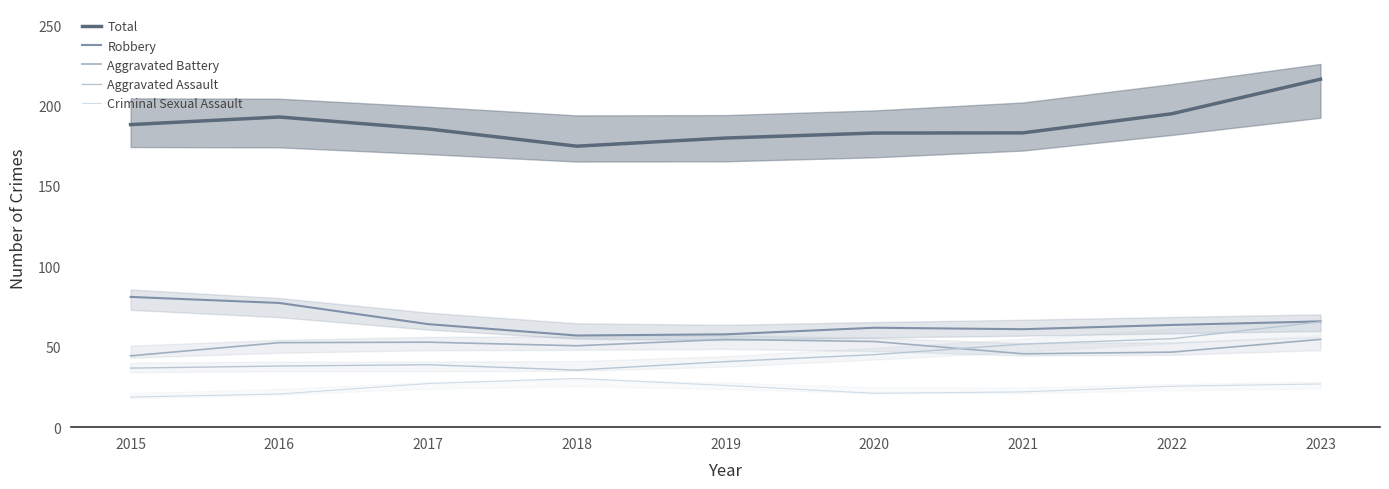

Reading left to right, what are all the values shown in this chart?

Total: 2015=188.1	2016=192.9	2017=185.4	2018=174.7	2019=179.8	2020=182.9	2021=183.0	2022=194.9	2023=216.4
Robbery: 2015=81.0	2016=77.2	2017=64.1	2018=57.0	2019=57.7	2020=61.8	2021=60.9	2022=63.5	2023=65.8
Aggravated Battery: 2015=44.3	2016=52.5	2017=52.8	2018=50.6	2019=54.5	2020=53.3	2021=45.6	2022=46.7	2023=54.6
Aggravated Assault: 2015=36.7	2016=38.0	2017=38.8	2018=35.5	2019=40.8	2020=45.1	2021=51.6	2022=55.0	2023=65.5
Criminal Sexual Assault: 2015=18.7	2016=20.6	2017=27.1	2018=30.3	2019=26.0	2020=21.1	2021=21.9	2022=25.4	2023=26.9